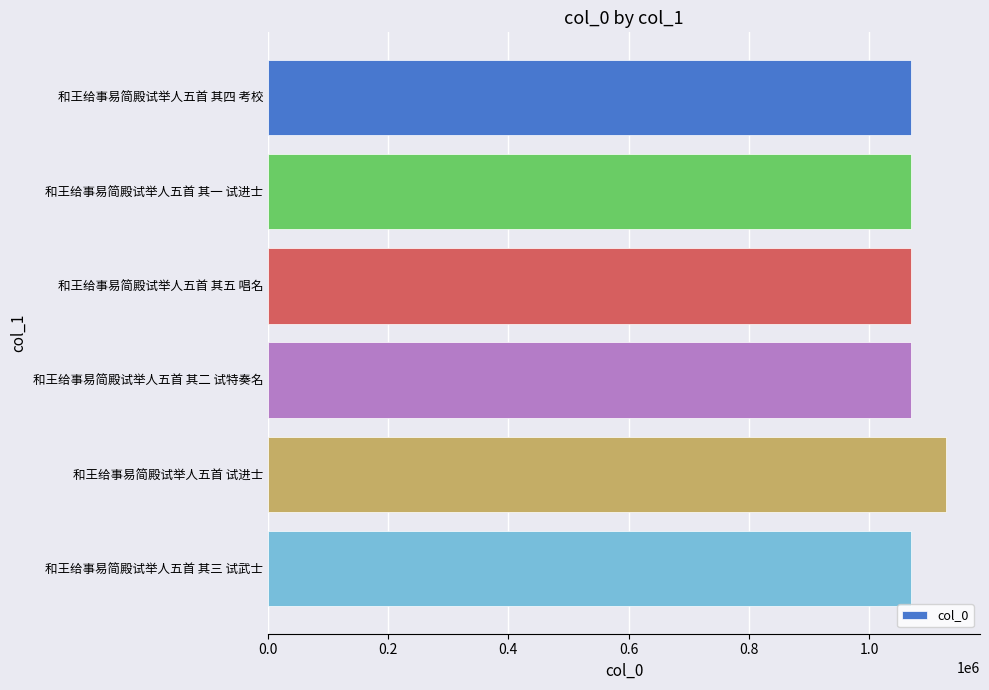

How many categories are shown in the chart?

6